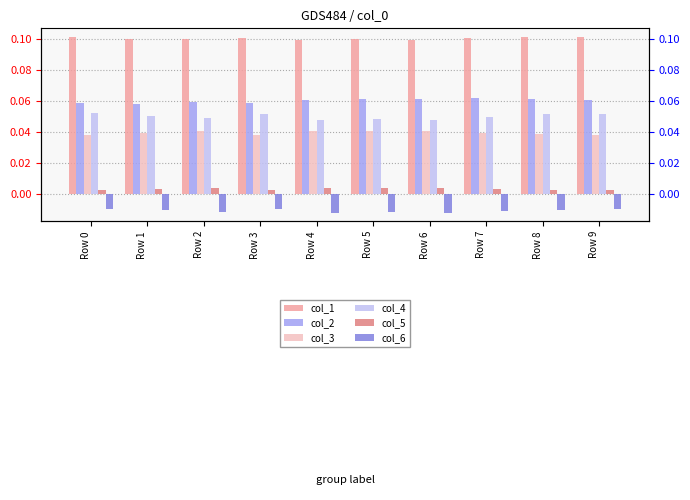

The value of col_1 at Row 8 is 0.1. True or false?

True